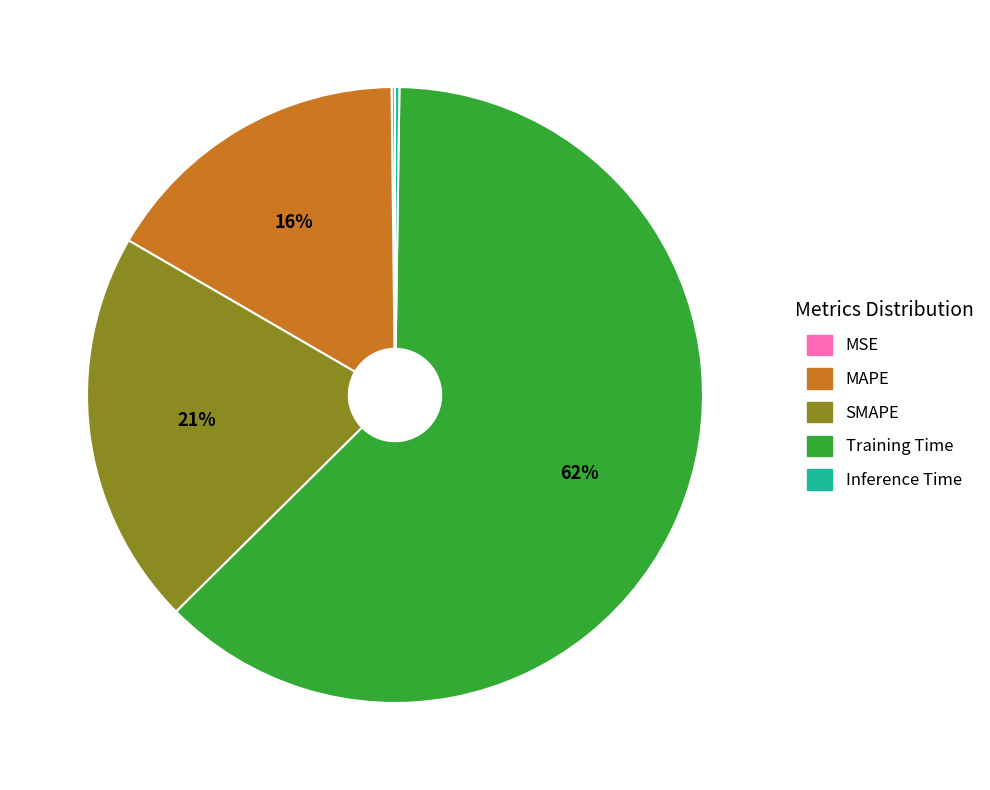

True or false: Training Time accounts for 51% of the total.

False